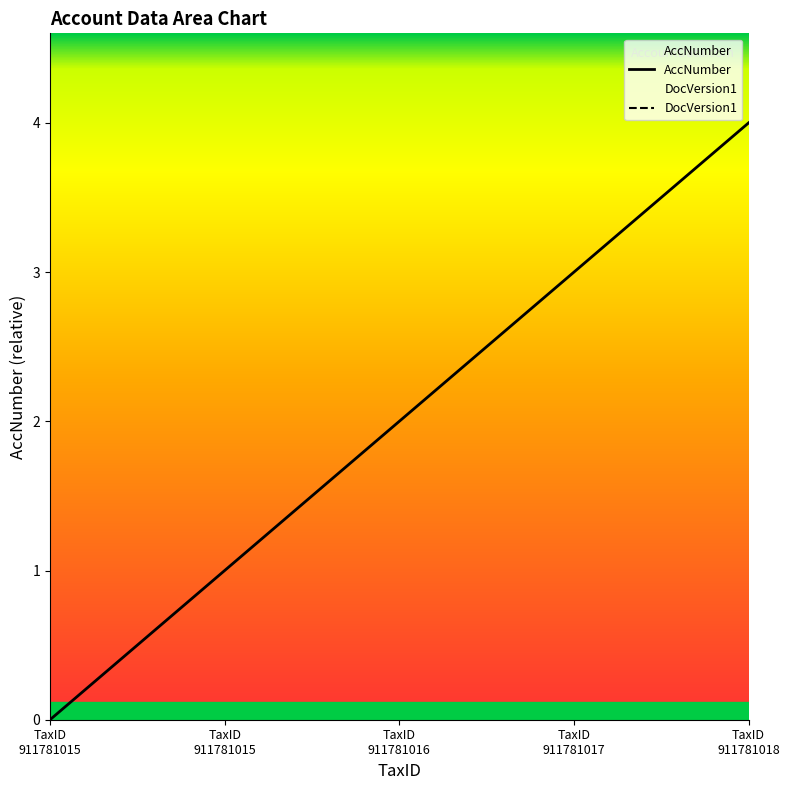

Does the chart display data point markers on the line(s)?

No